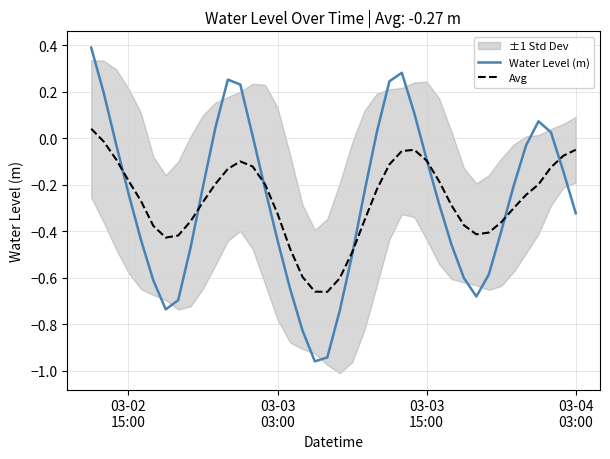

What is the highest value of the Water Level (m) series?

0.4